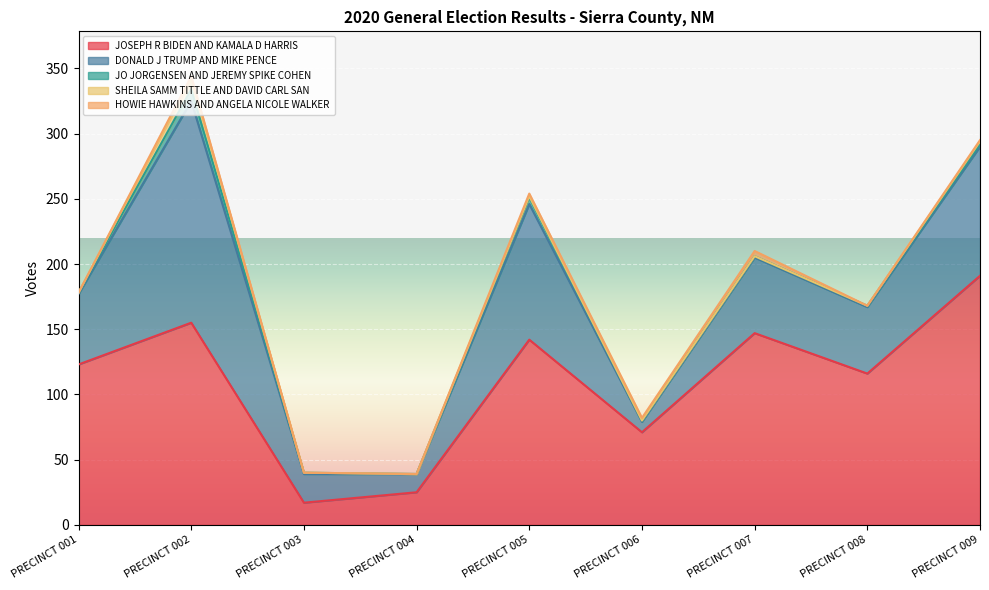

True or false: DONALD J TRUMP AND MIKE PENCE and JO JORGENSEN AND JEREMY SPIKE COHEN cross at least once.

False